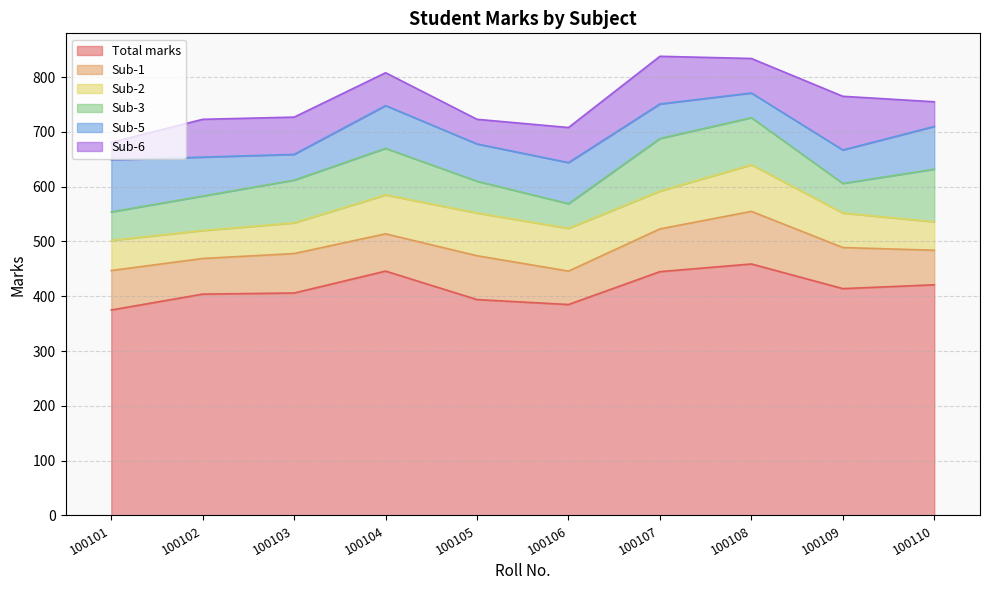

True or false: Sub-1 and Sub-6 cross at least once.

True